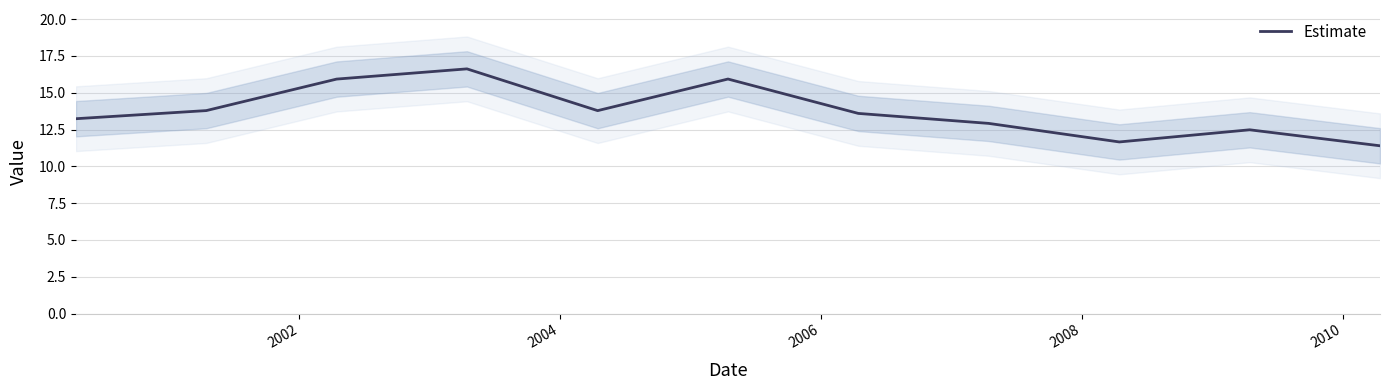

How many points are lower than both their immediate neighbors (excluding endpoints)?

2